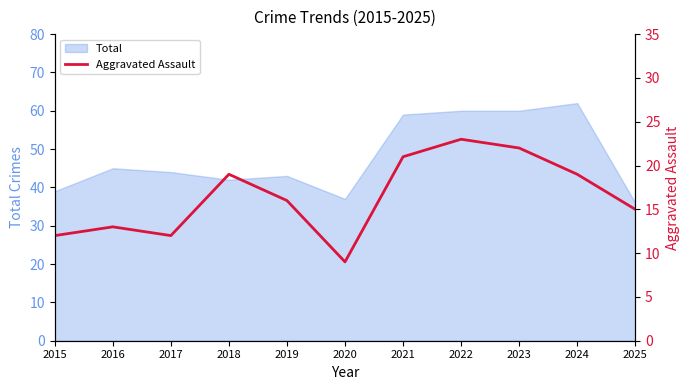

The Total series shows 92 at 2023. True or false?

False